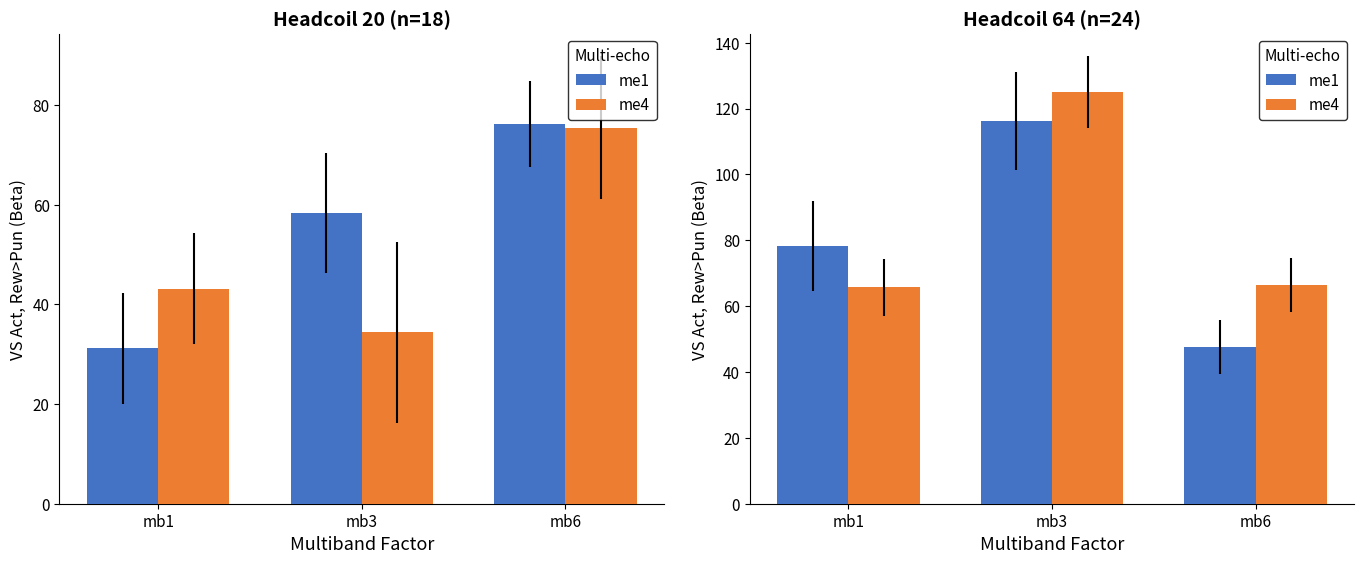

What is the value of the me1 bar at the 3rd from the left?

47.6